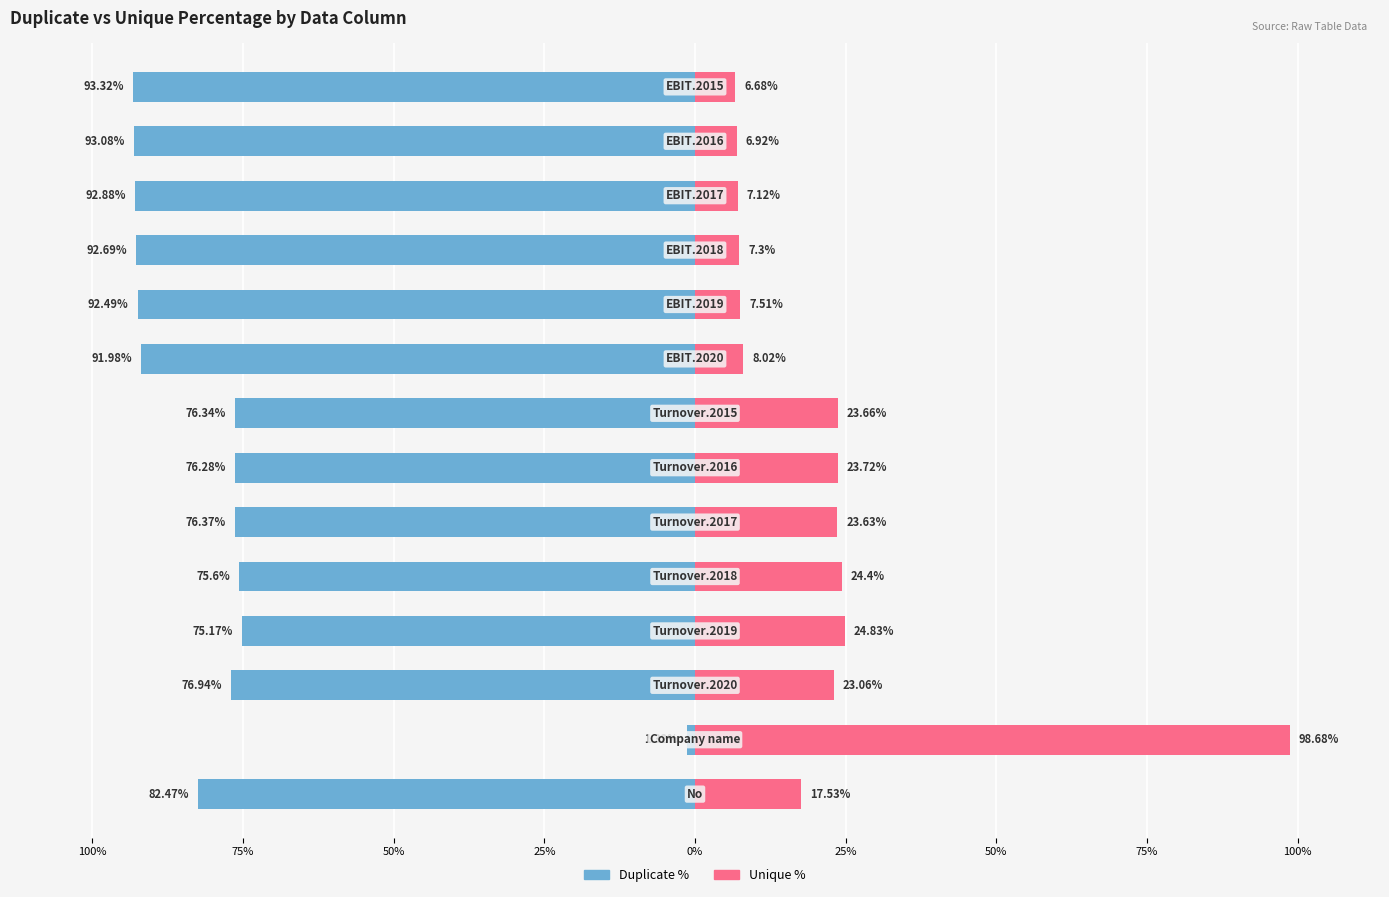

What is the average value of the Duplicate_Percentage series?

-78.4